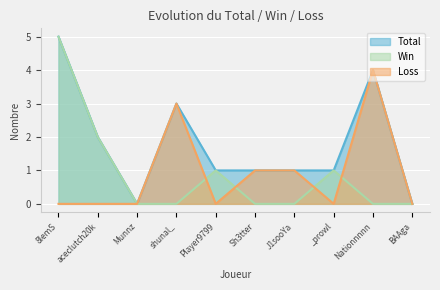

How many positive values does the Total series have?

8